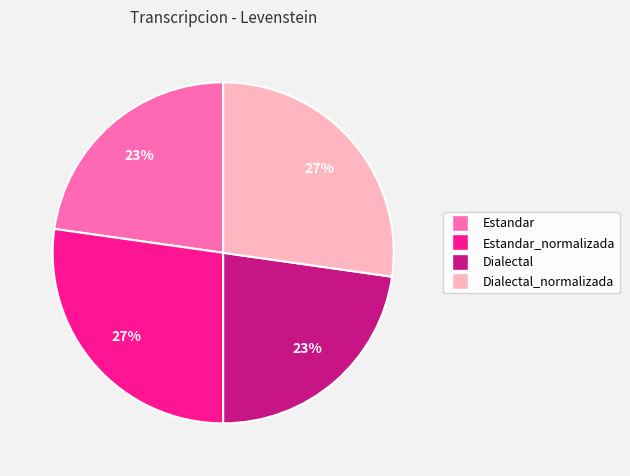

Is there a majority slice in this chart?

No